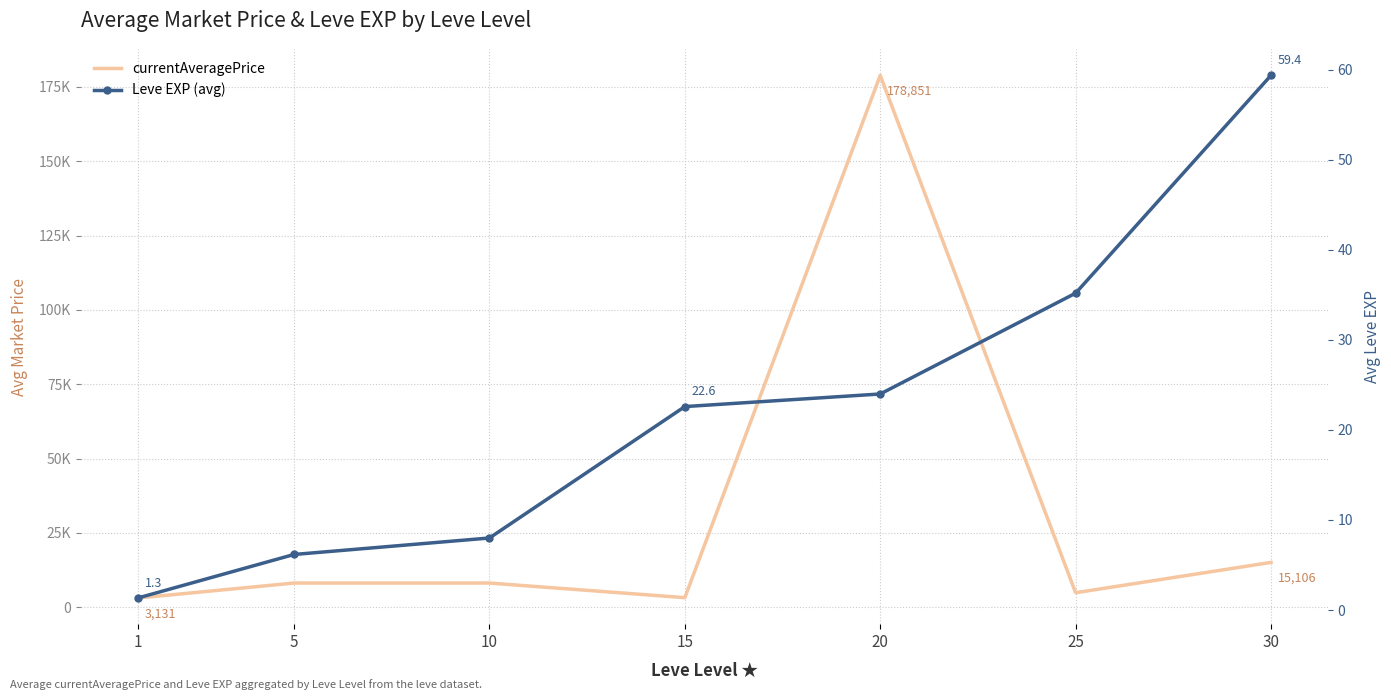

Between 15 and 30, which series saw the biggest shift?

currentAveragePrice